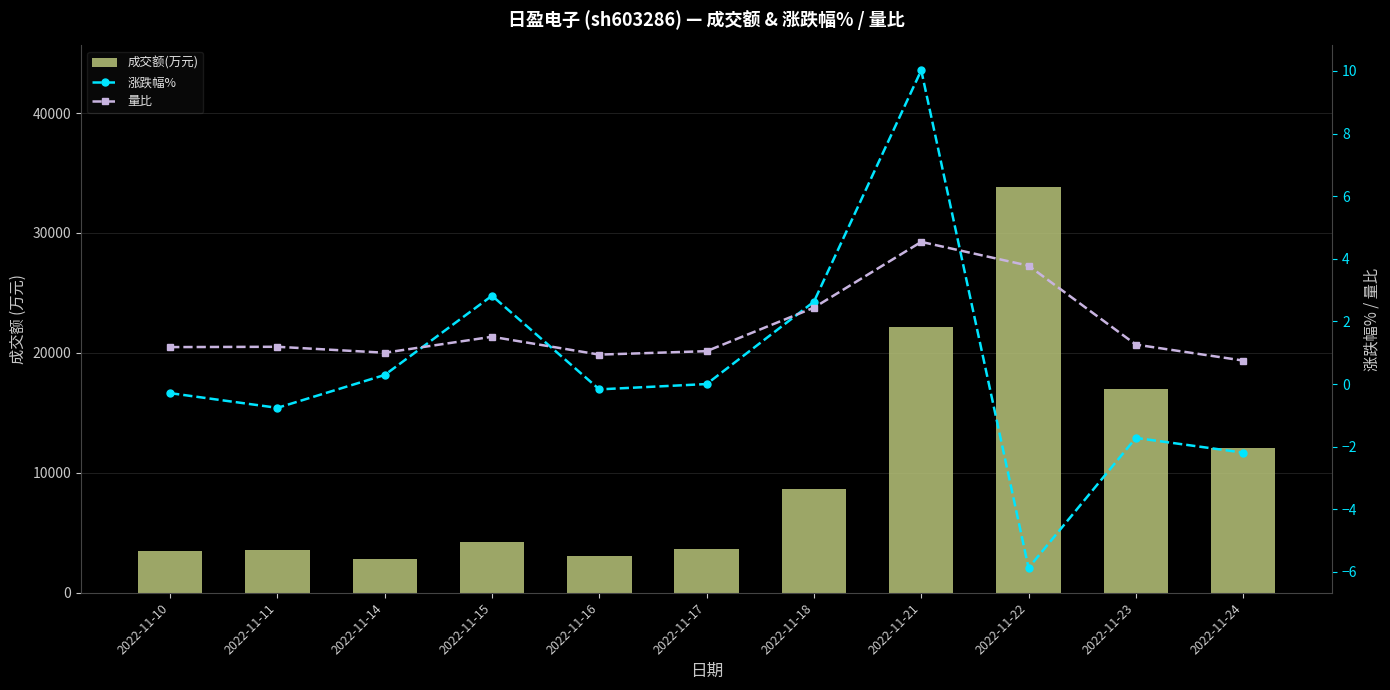

What is the difference between the 量比 values at 2022-11-10 and 2022-11-24?

0.4